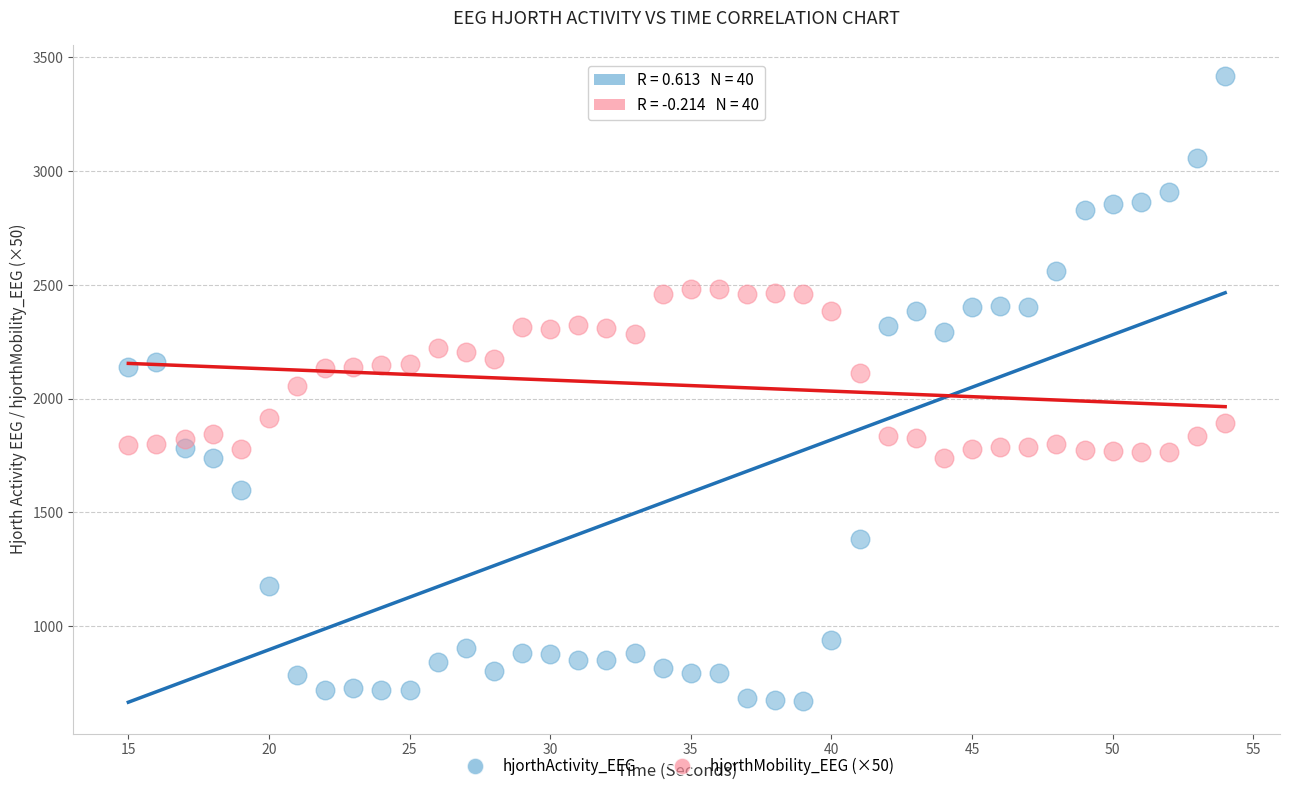

Which series contains the highest Y value?

hjorthActivity_EEG